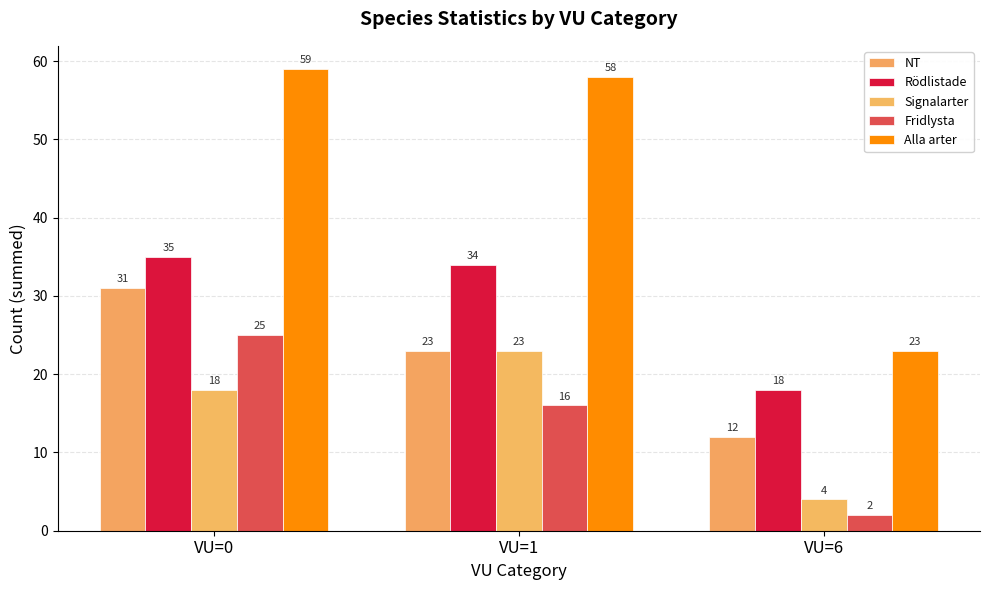

Read the Alla arter value at VU=1, to the nearest 5.

60